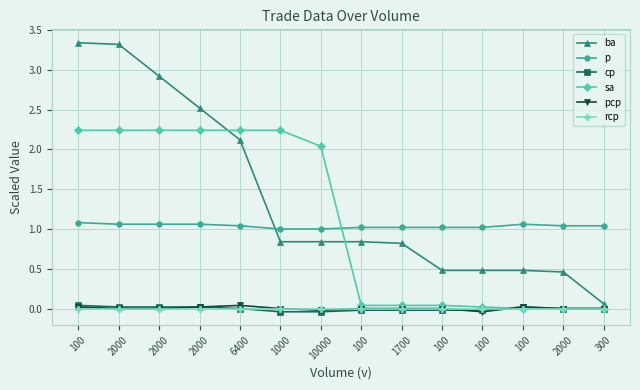

Reading right to left, transcribe all the data shown in this chart.

ba: 0.1	0.5	0.5	0.5	0.5	0.8	0.8	0.8	0.8	2.1	2.5	2.9	3.3	3.3
p: 1.0	1.0	1.1	1.0	1.0	1.0	1.0	1.0	1.0	1.0	1.1	1.1	1.1	1.1
cp: 0.0	0.0	0.0	-0.0	-0.0	-0.0	-0.0	-0.0	-0.0	0.0	0.0	0.0	0.0	0.0
sa: 0.0	0.0	0.0	0.0	0.0	0.0	0.0	2.0	2.2	2.2	2.2	2.2	2.2	2.2
pcp: 0.0	0.0	0.0	-0.0	0.0	0.0	0.0	-0.0	0.0	0.0	0.0	0.0	0.0	0.0
rcp: 0.0	0.0	0.0	0.0	0.0	0.0	0.0	0.0	0.0	0.0	0.0	0.0	0.0	0.0